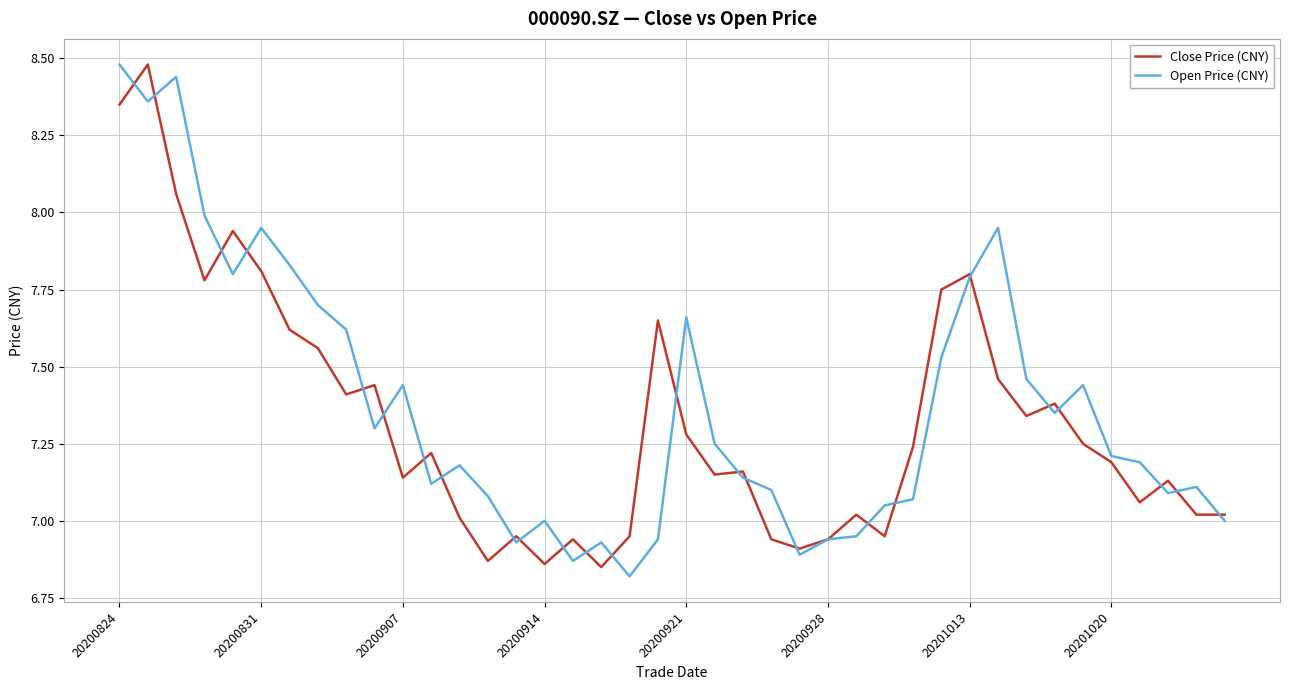

What are all the series names shown in the legend?

Close Price (CNY), Open Price (CNY)